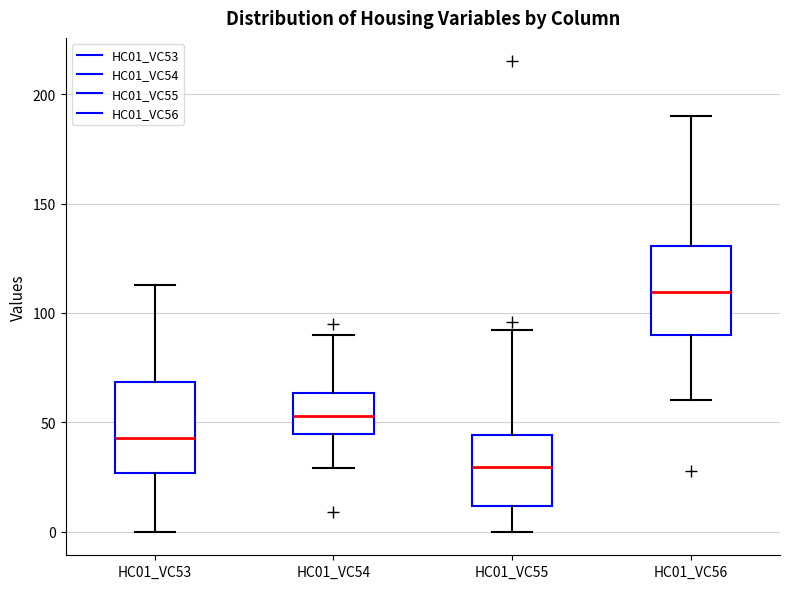

Reading left to right, transcribe this box plot: for each box, give where its median line is, the range the box spans, and where its two whiskers end, as read against the y-axis. The values are not printed on the chart, so give them approximately, as read against the axis.

HC01_VC53: median 45, box 25 to 70, whiskers 0 to 115
HC01_VC54: median 55, box 45 to 65, whiskers 30 to 90
HC01_VC55: median 30, box 10 to 45, whiskers 0 to 90
HC01_VC56: median 110, box 90 to 130, whiskers 60 to 190